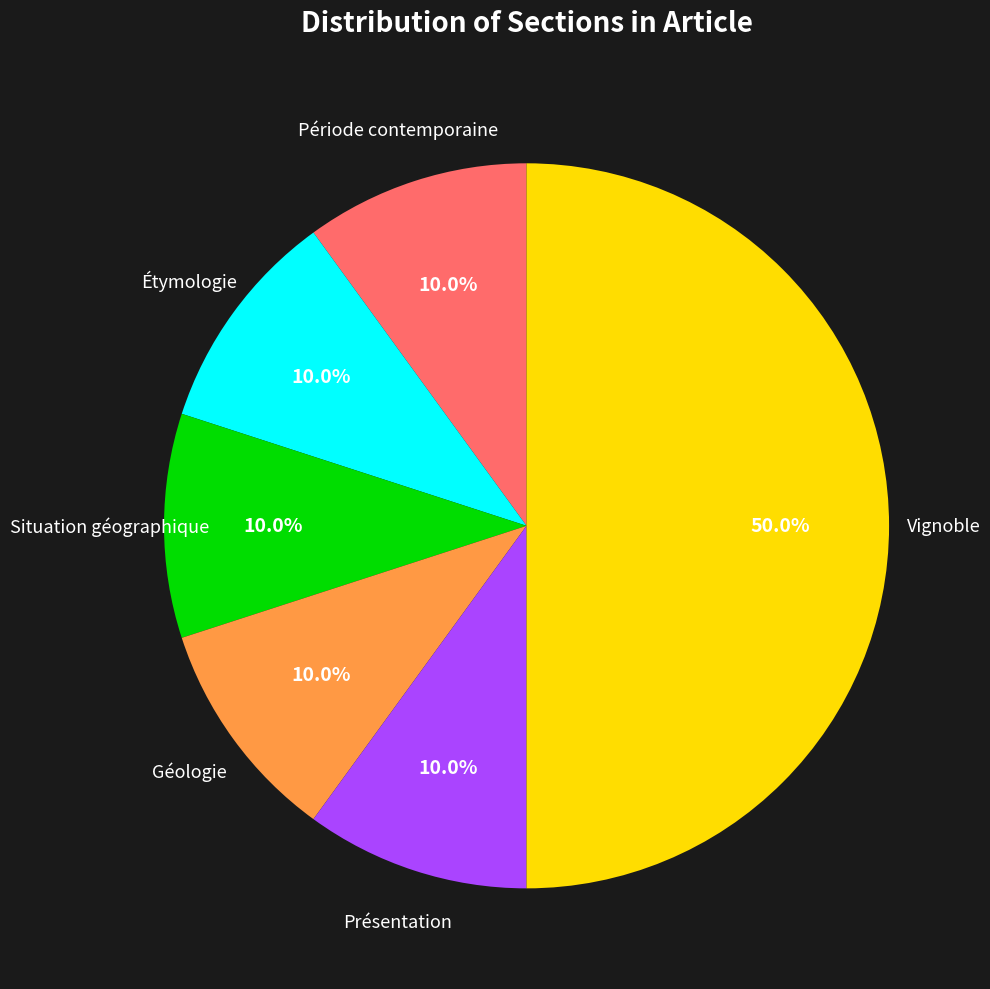

Rank the categories by value from highest to lowest.

Vignoble, Période contemporaine, Étymologie, Situation géographique, Géologie, Présentation